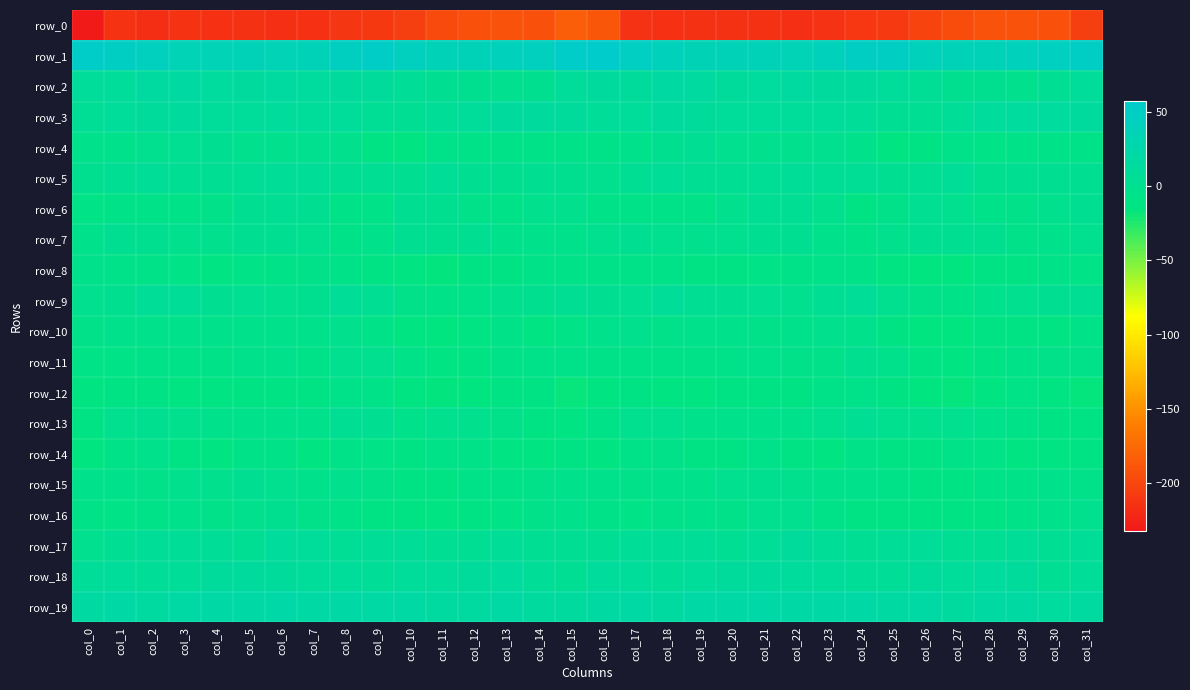

True or false: row_5 has a value of -0.1 at col_16.

True